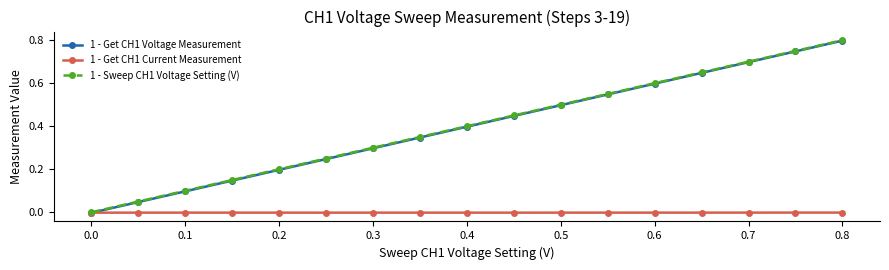

Which series has the largest range (max minus min)?

1 - Get CH1 Voltage Measurement